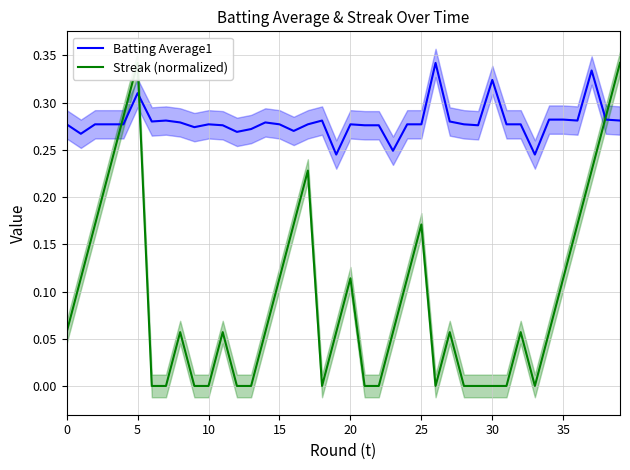

Read the Streak (normalized) value at 25.

0.2